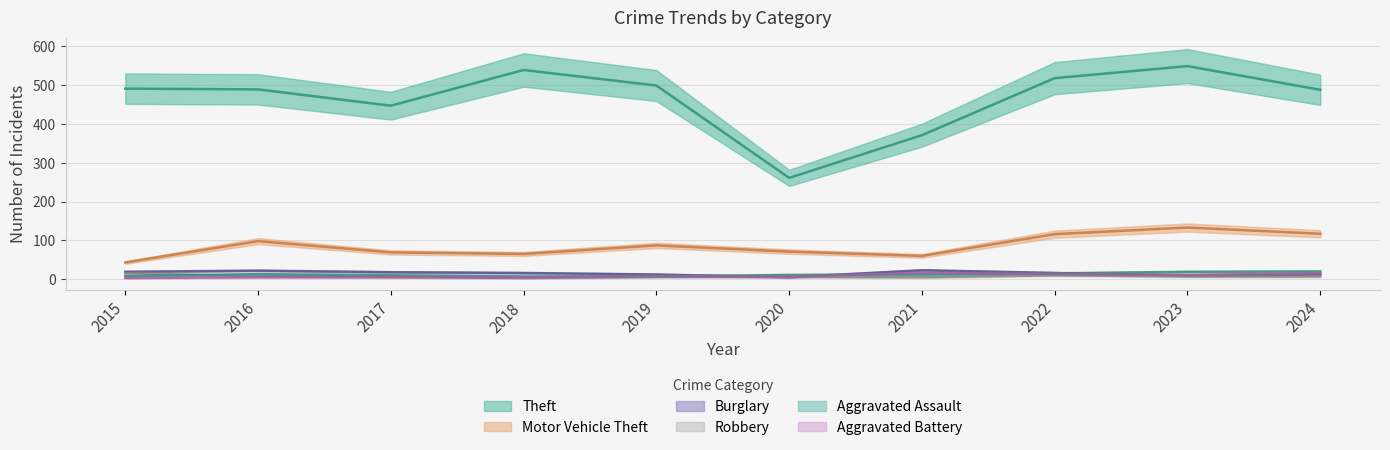

At which category does the chart reach its peak across all series?

2023